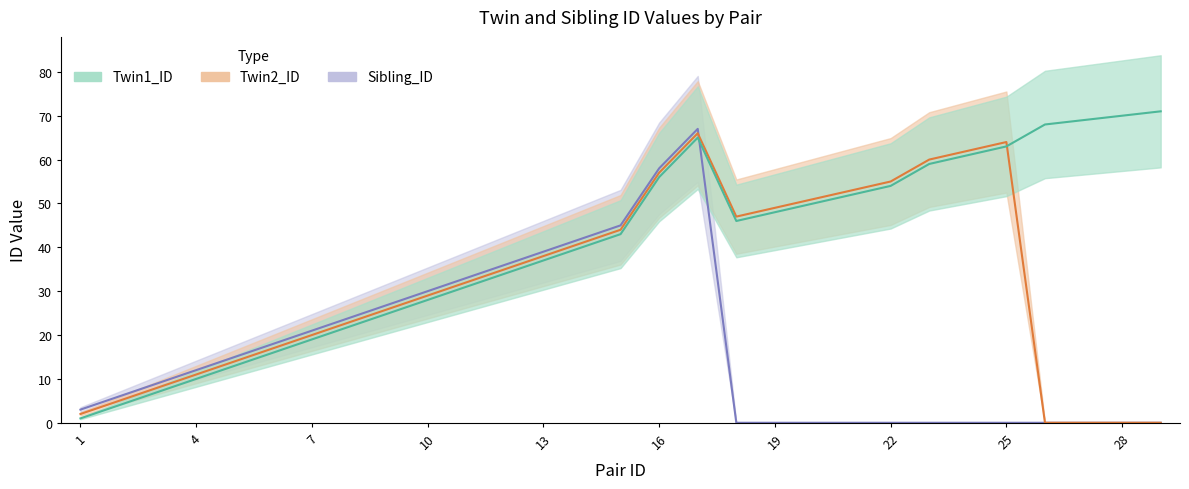

Between 16 and 9, which is larger?

16